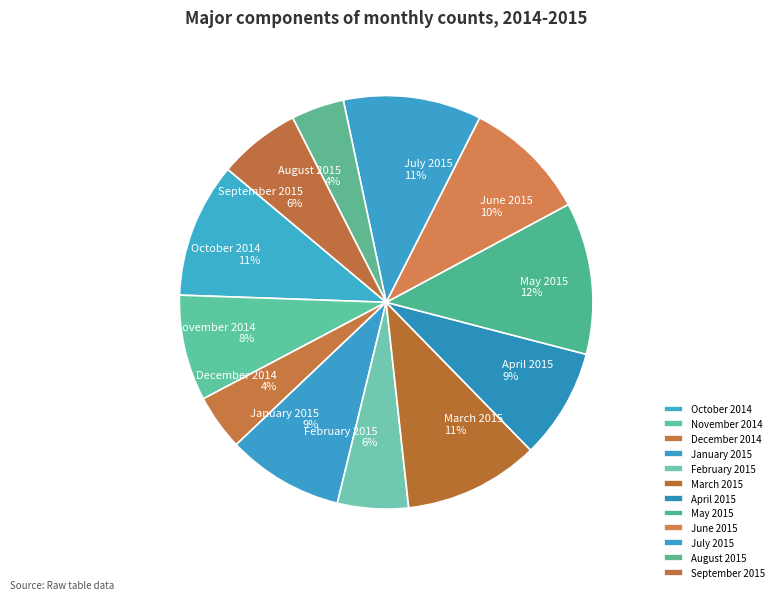

Count the number of slices in the pie.

12